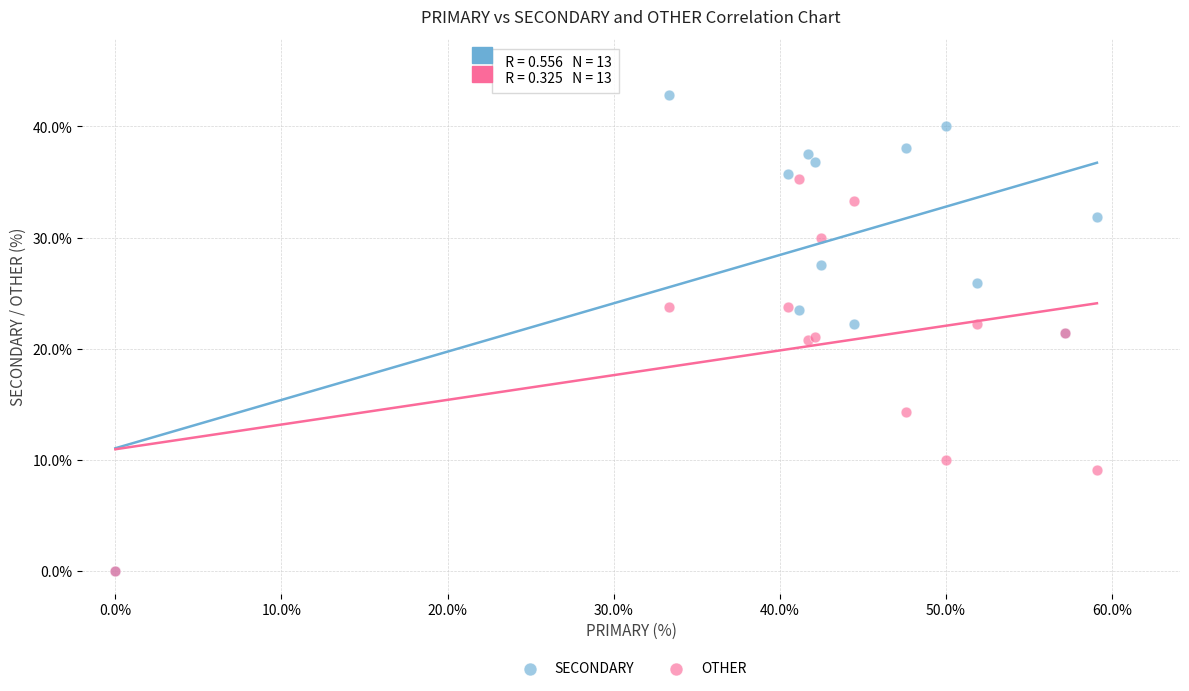

Which series has the largest Y range (max minus min)?

SECONDARY